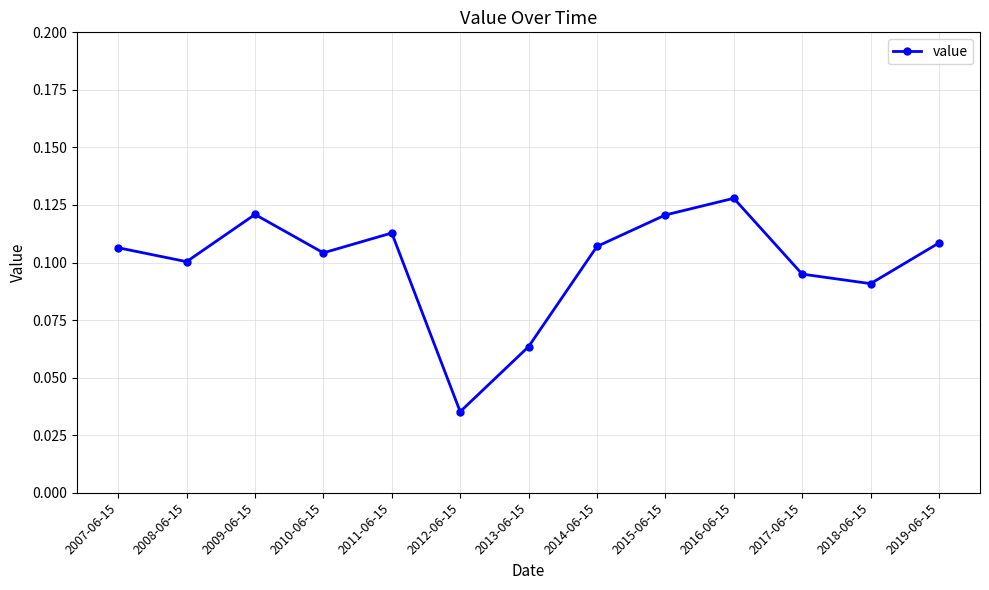

The value at 2008-06-15 is 0.1. True or false?

True